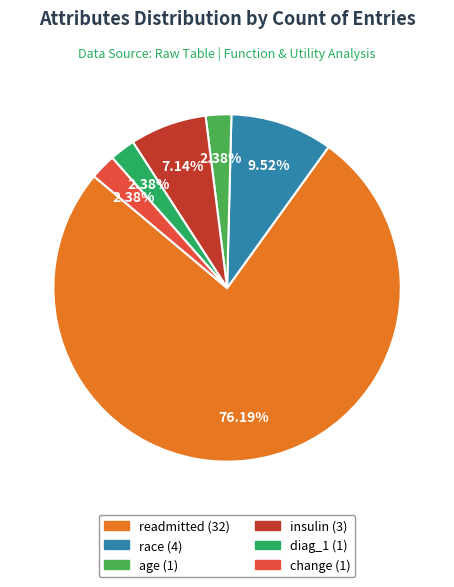

What is the total percentage of insulin and diag_1?

9.5%